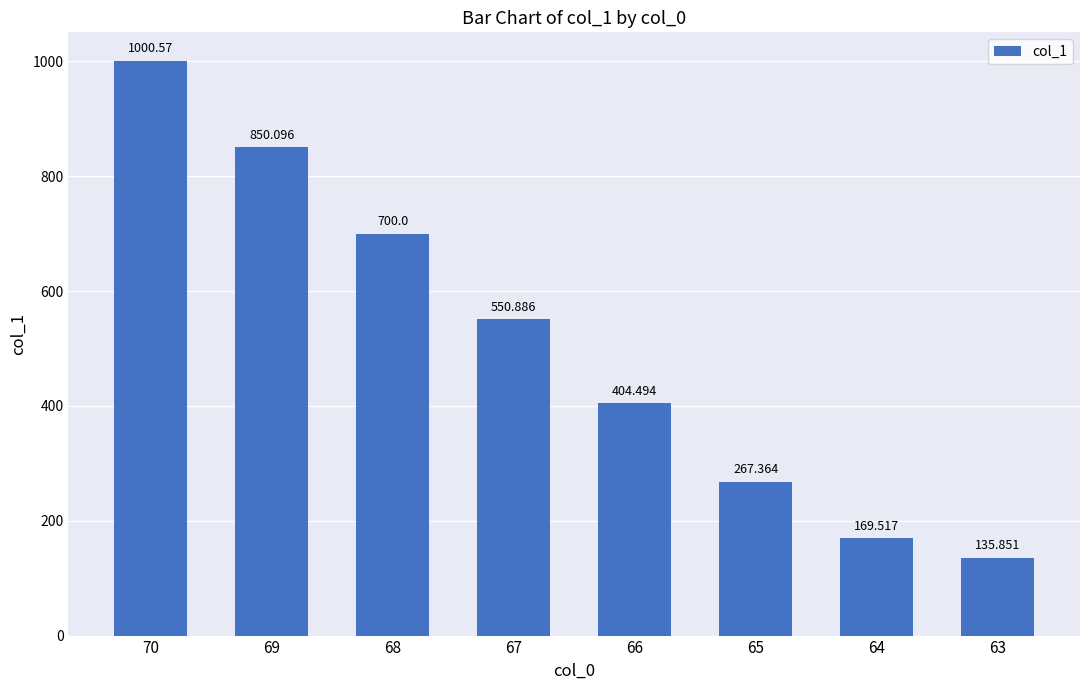

How many distinct data groups are displayed?

1